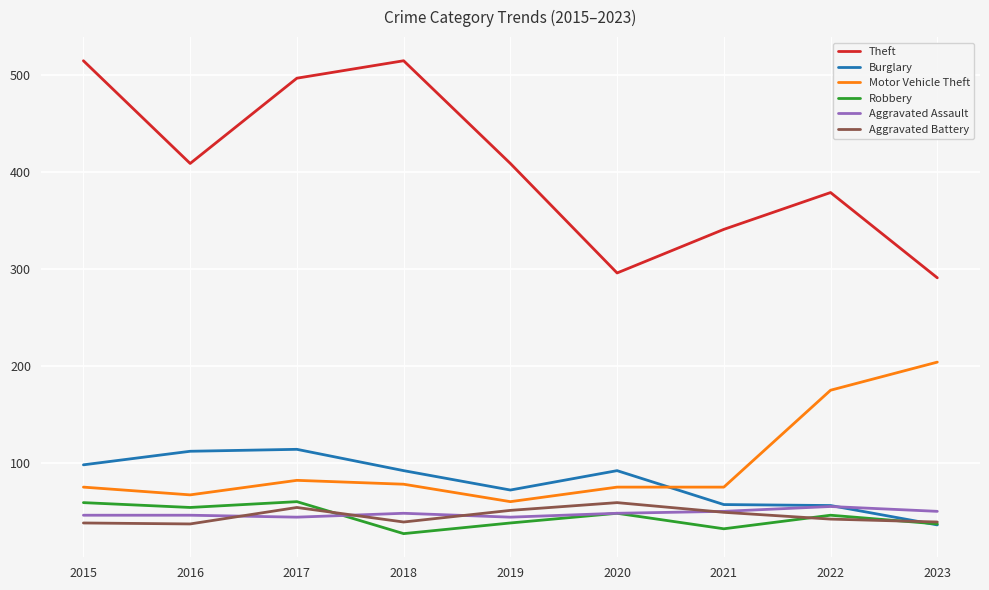

What is the average value of the Motor Vehicle Theft series?

99